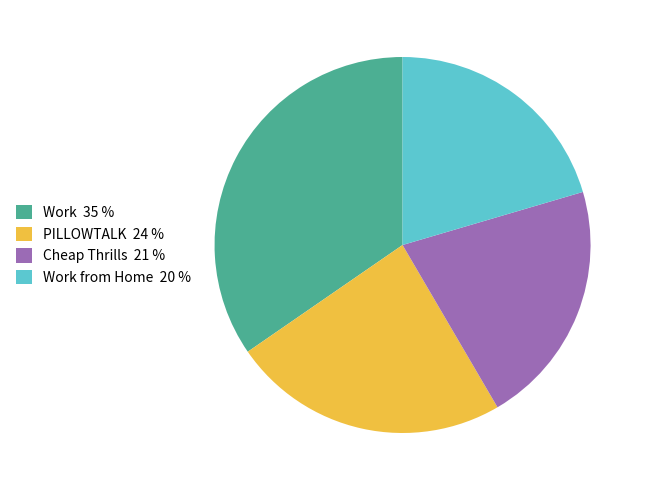

True or false: Cheap Thrills 21 % accounts for 21% of the total.

True